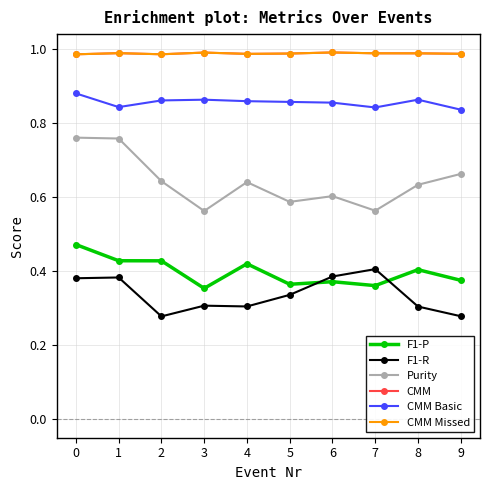

True or false: CMM Missed and Purity cross at least once.

False